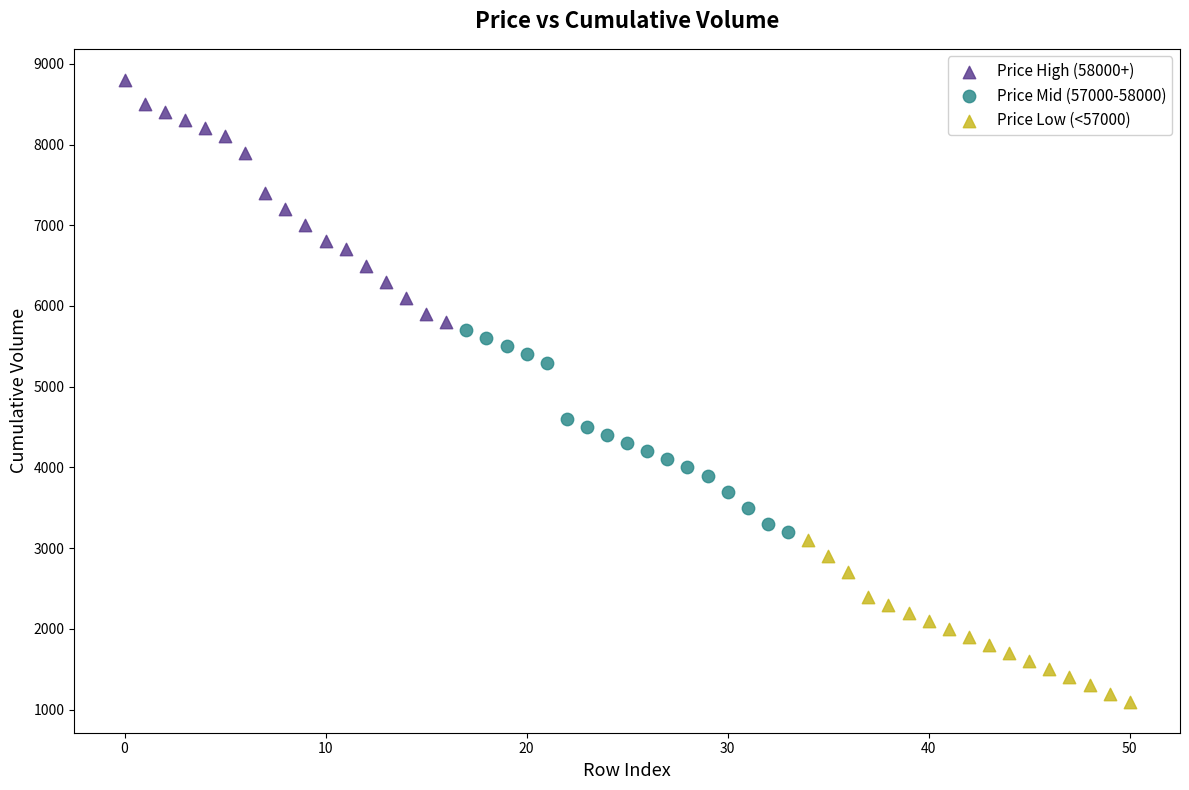

Which series contains the lowest Y value?

Price Low (<57000)